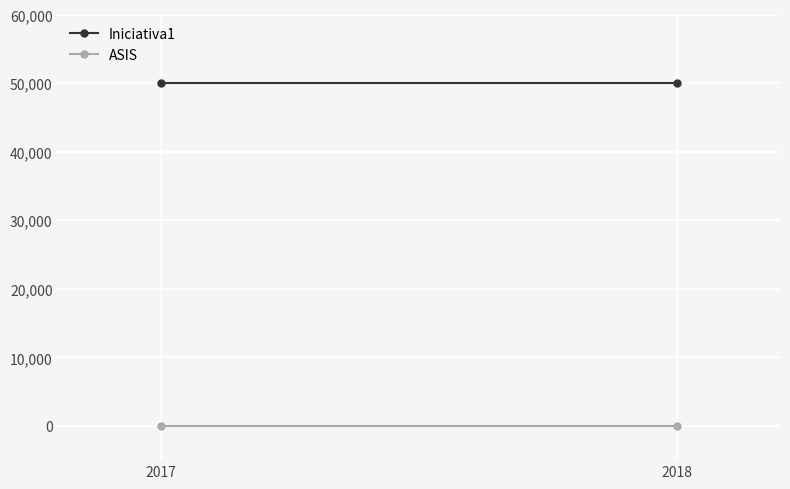

Which category has the highest value across all series?

2017